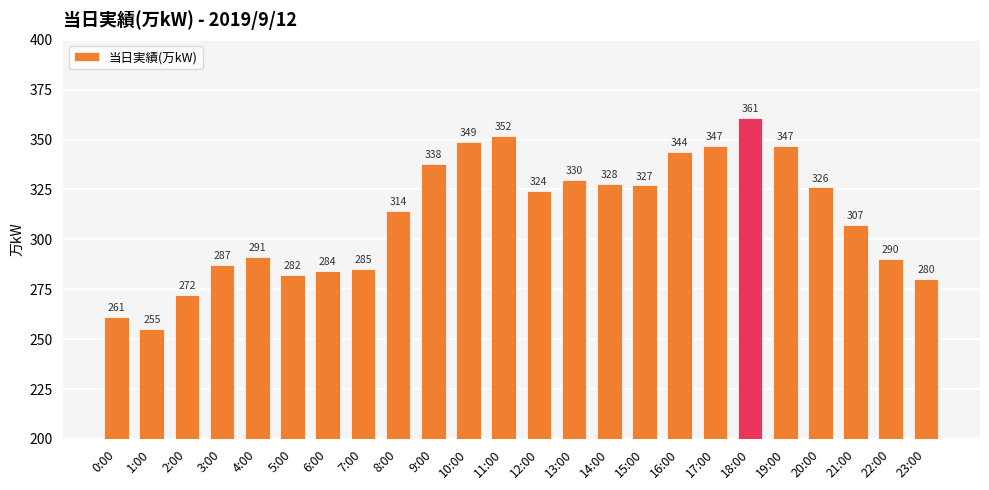

What position from the right is 7:00?

17